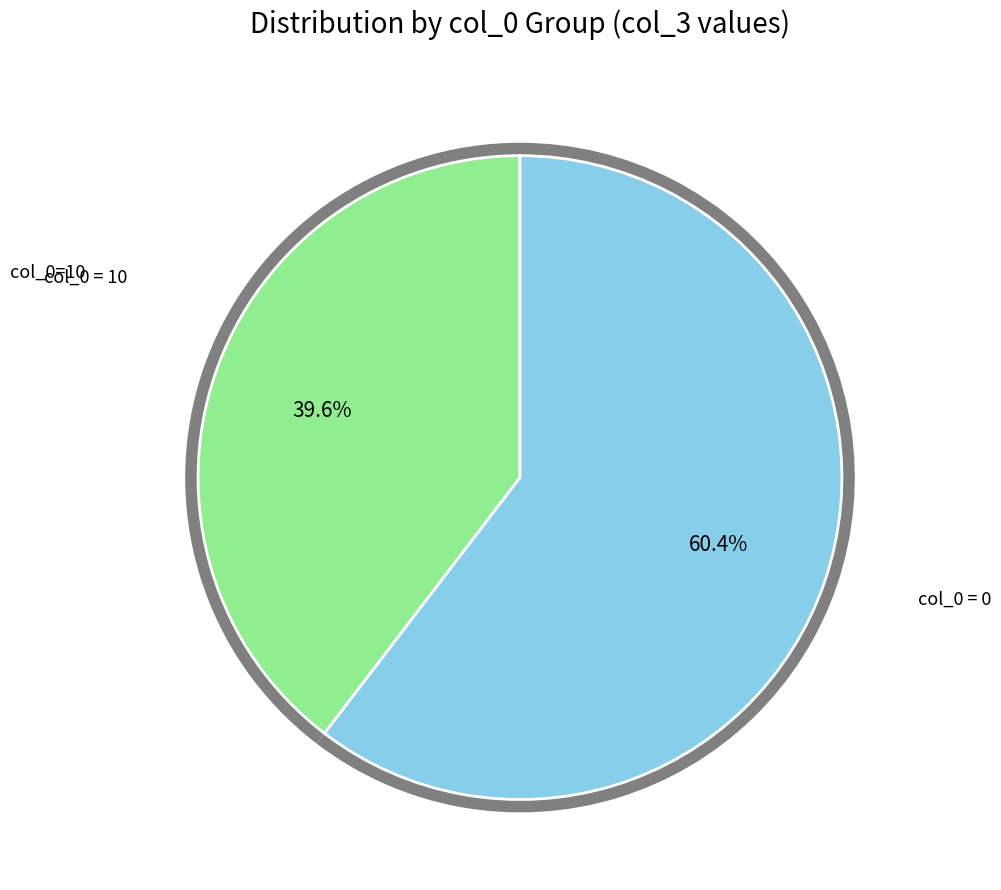

What is the smallest slice in the pie chart?

col_0=10